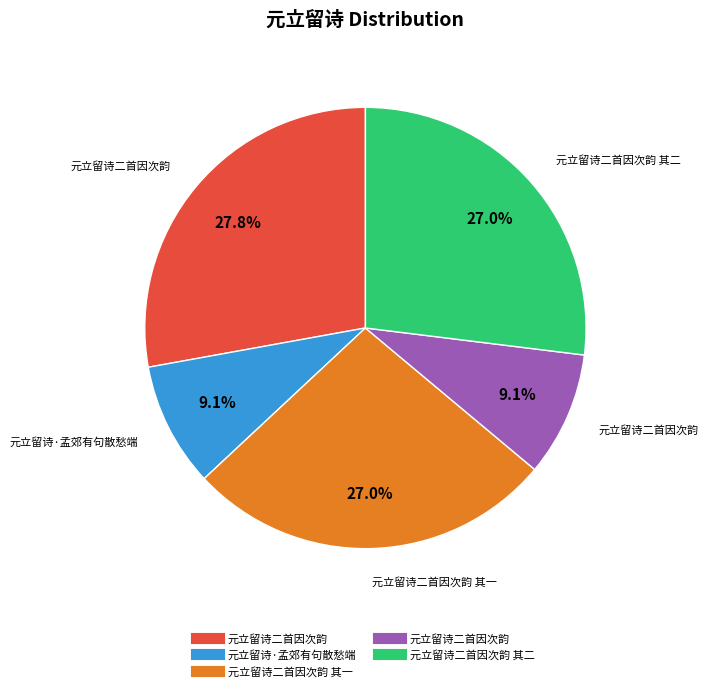

Does any single category account for the majority?

No